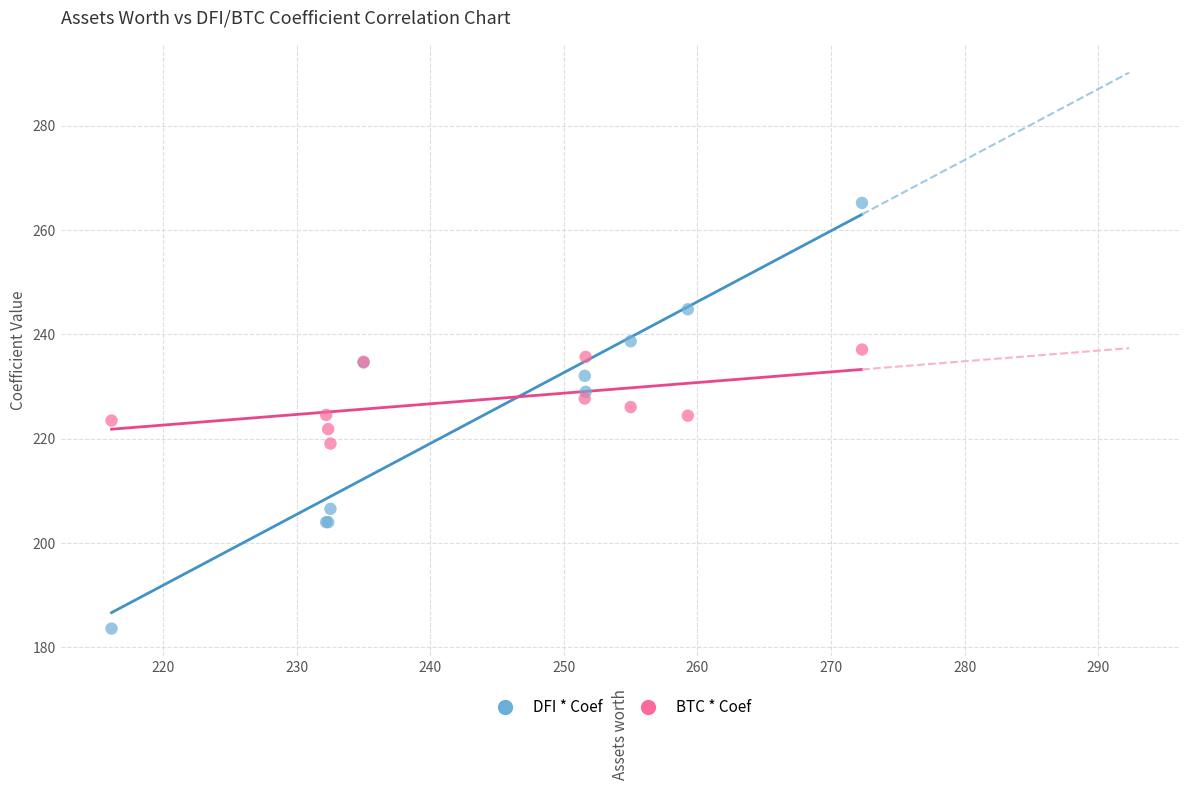

Which series reaches the minimum Y coordinate?

DFI * Coef